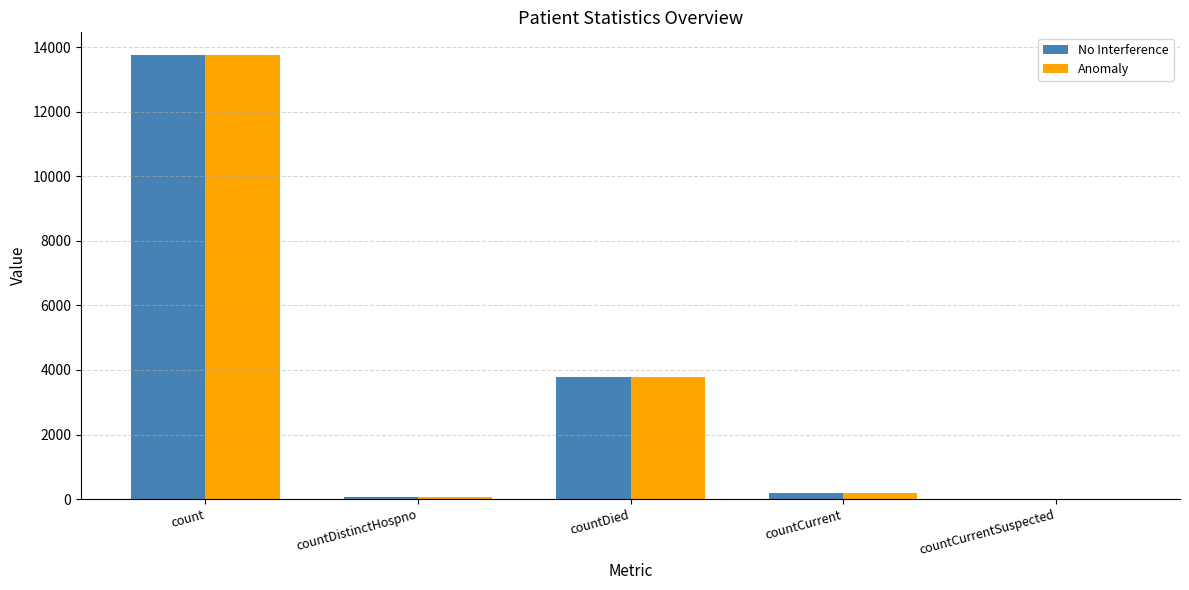

Does the chart contain stacked bars?

No